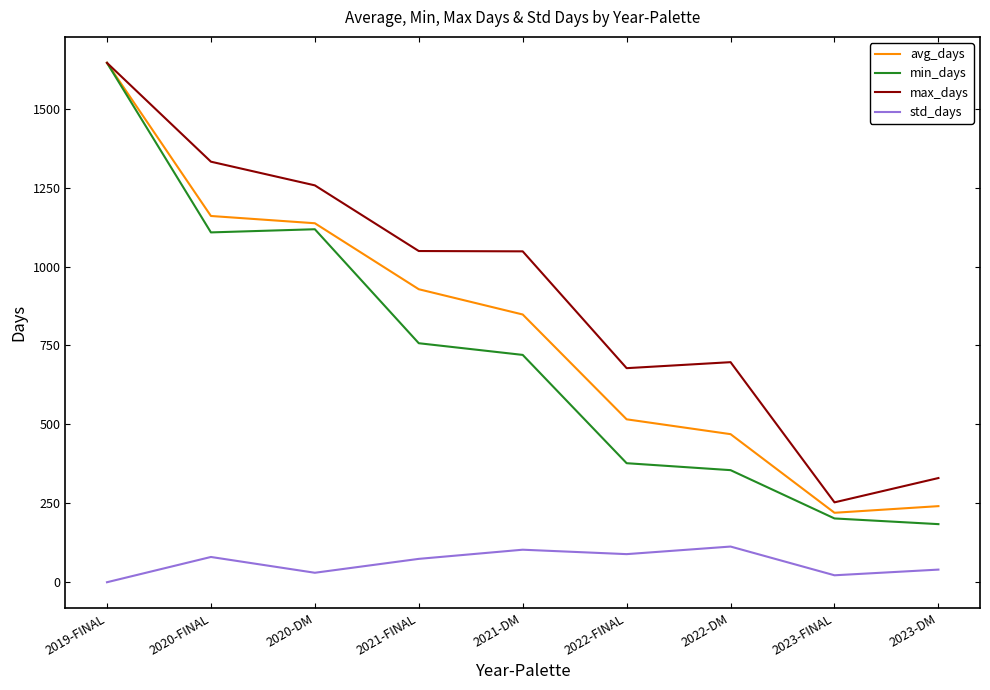

How many distinct data groups are displayed?

4